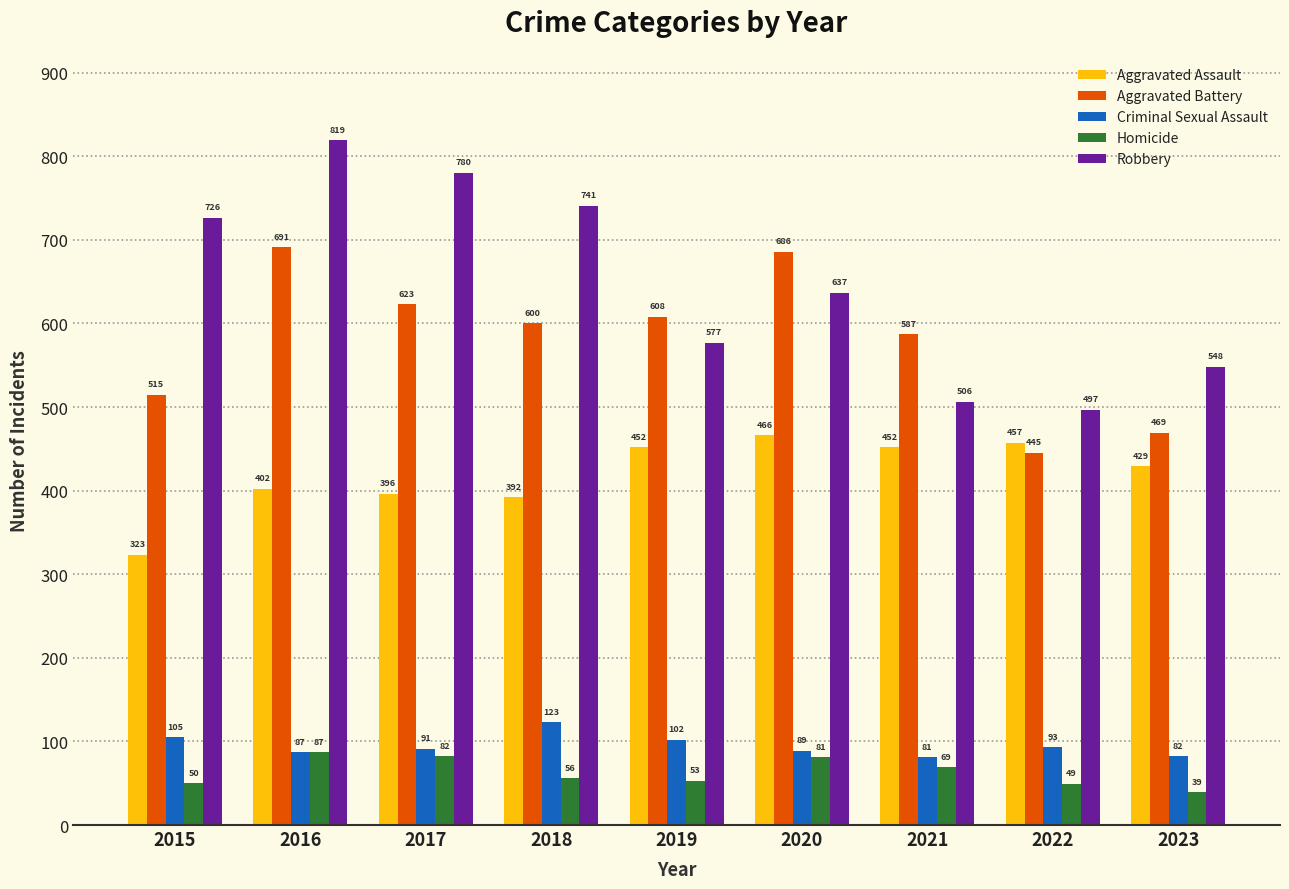

What is the difference between the Aggravated Battery values at 2020 and 2022?

241